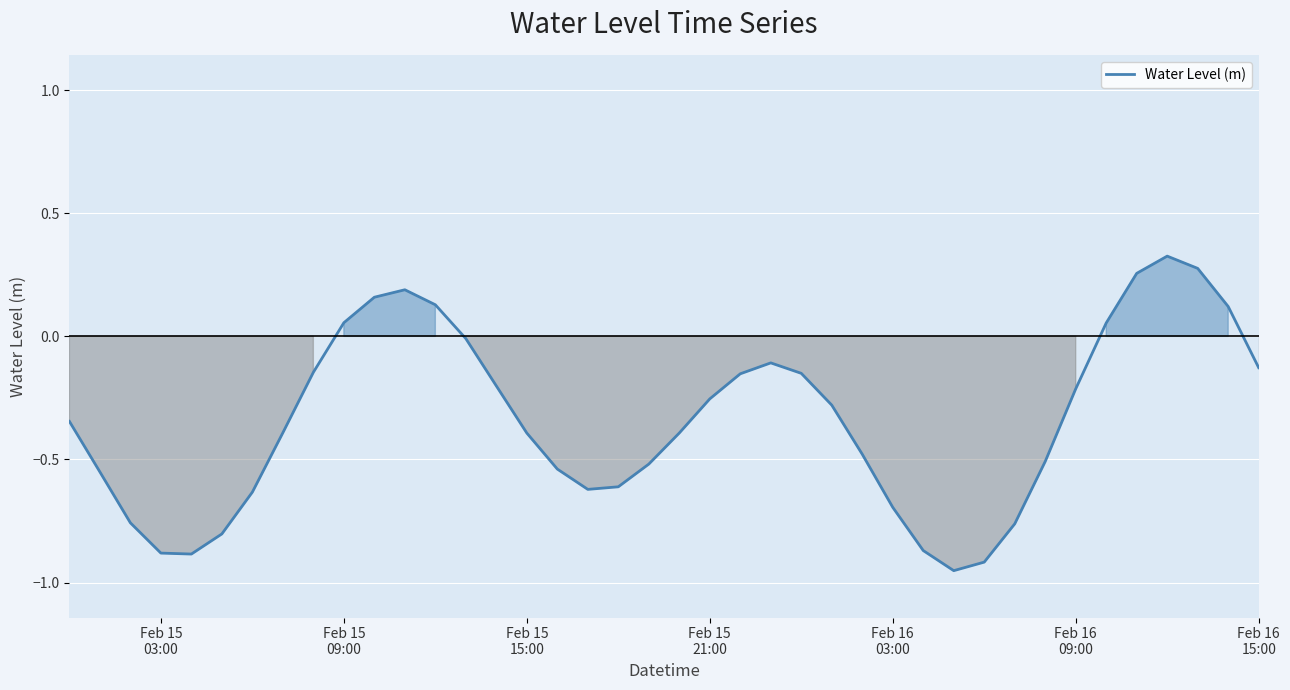

What is the difference between the maximum and minimum values?

1.3